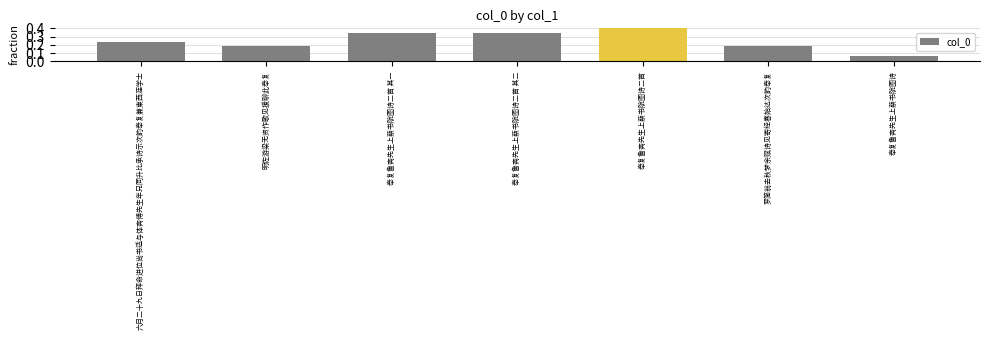

Which category has the highest value across all series?

奉复鲁斋先生上蔡书院图诗二首